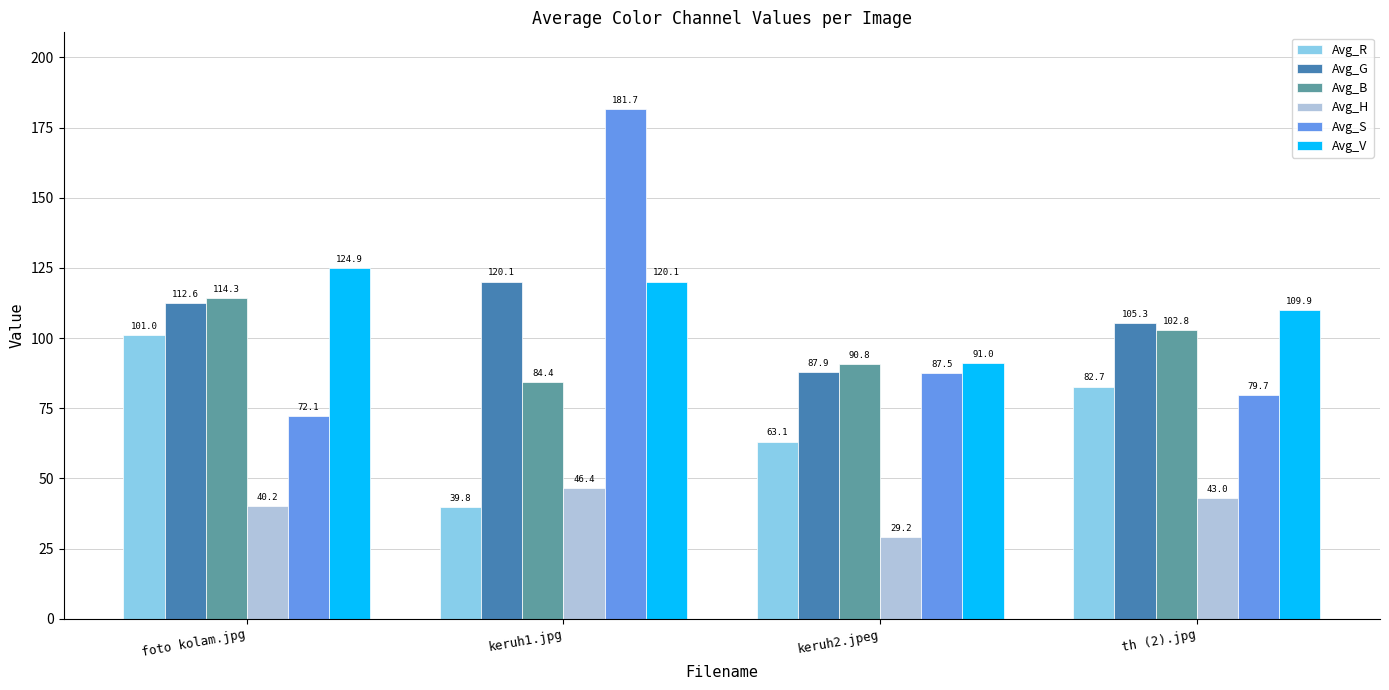

What is the difference between the highest and lowest values at foto kolam.jpg?

84.8